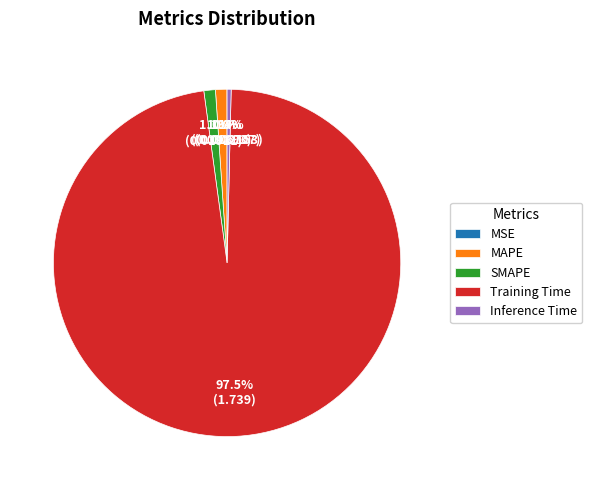

What percentage is the SMAPE slice, to the nearest percent?

1%